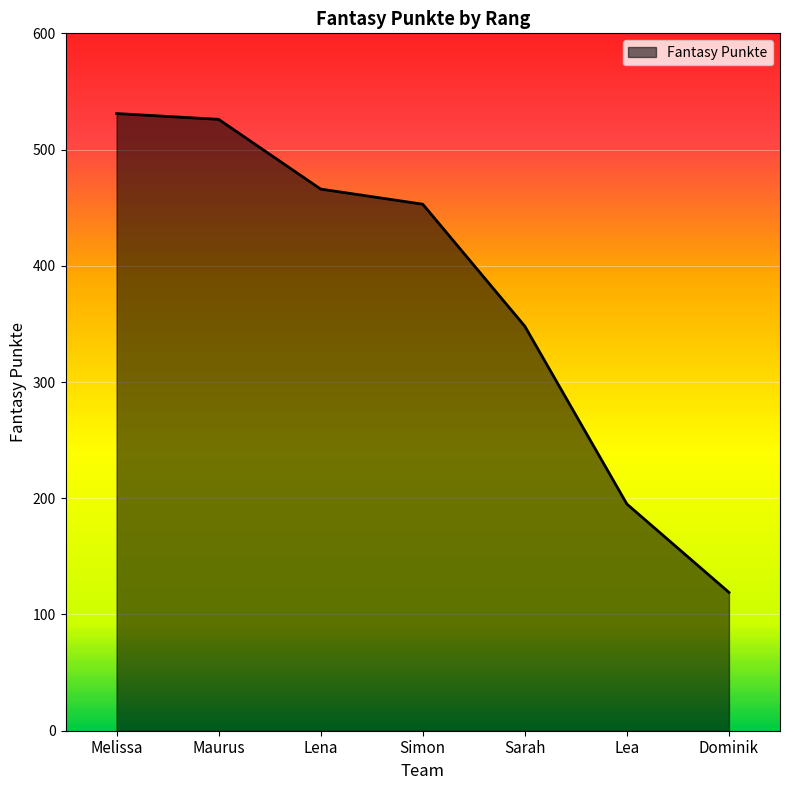

What is the average value?

377